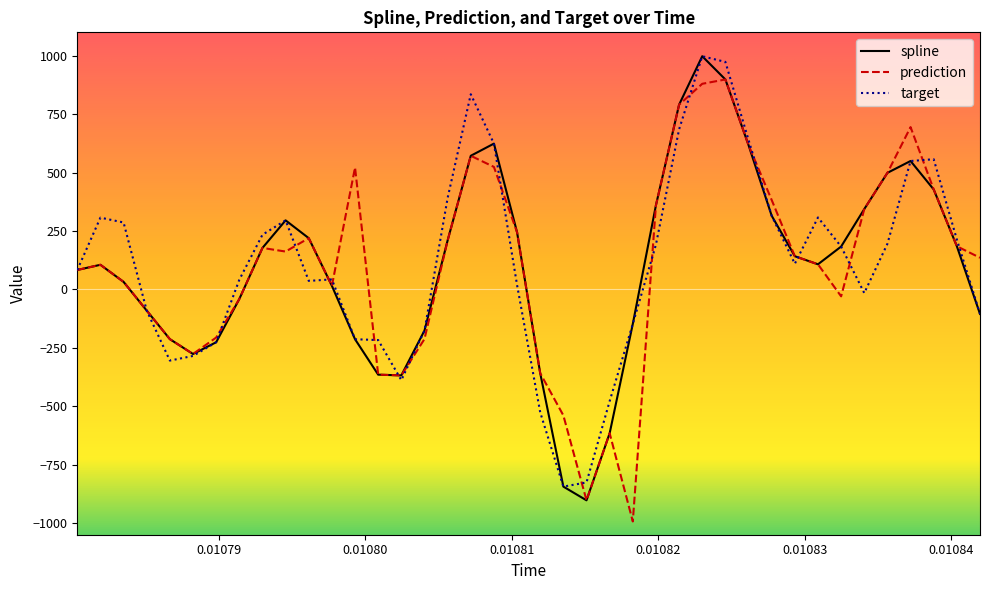

What is the maximum value shown in the chart?

997.7